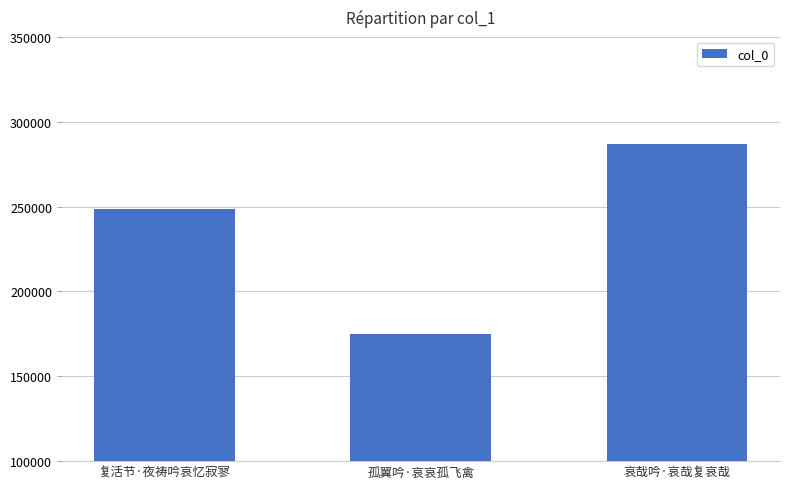

Count the number of data series in this chart.

1